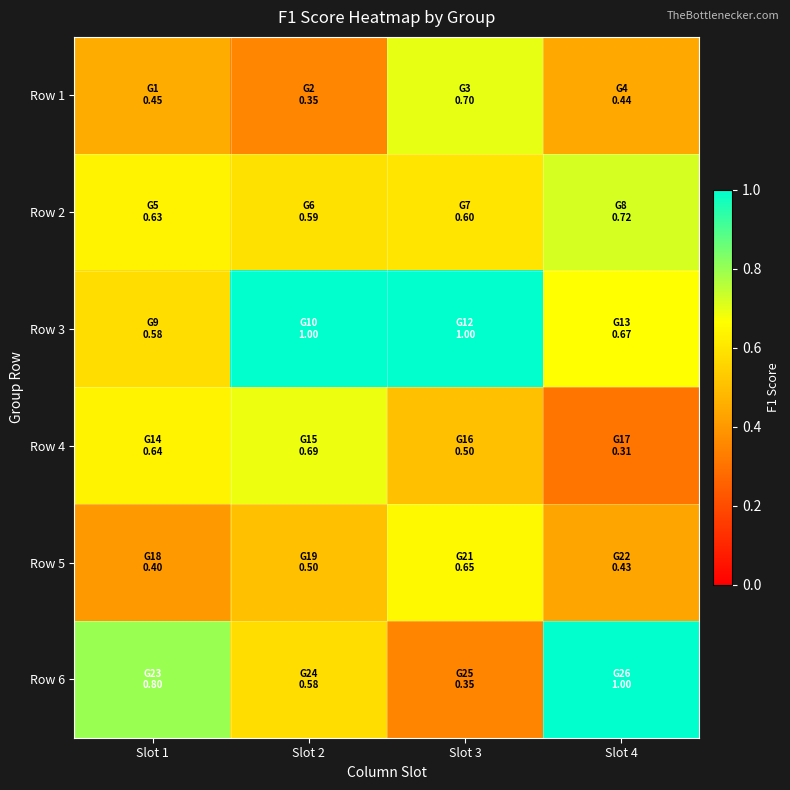

Reading left to right, extract all data points from this chart.

Row 1: Slot 1=0.5	Slot 2=0.4	Slot 3=0.7	Slot 4=0.4
Row 2: Slot 1=0.6	Slot 2=0.6	Slot 3=0.6	Slot 4=0.7
Row 3: Slot 1=0.6	Slot 2=1.0	Slot 3=1.0	Slot 4=0.7
Row 4: Slot 1=0.6	Slot 2=0.7	Slot 3=0.5	Slot 4=0.3
Row 5: Slot 1=0.4	Slot 2=0.5	Slot 3=0.6	Slot 4=0.4
Row 6: Slot 1=0.8	Slot 2=0.6	Slot 3=0.4	Slot 4=1.0